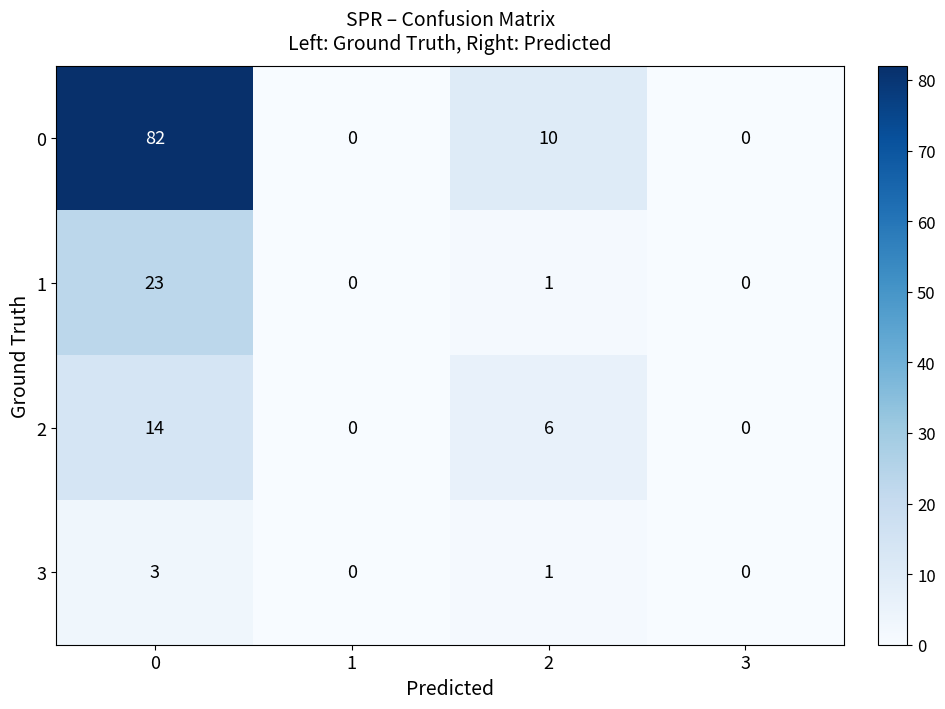

What is the difference between the maximum and minimum values in the 1 series?

23